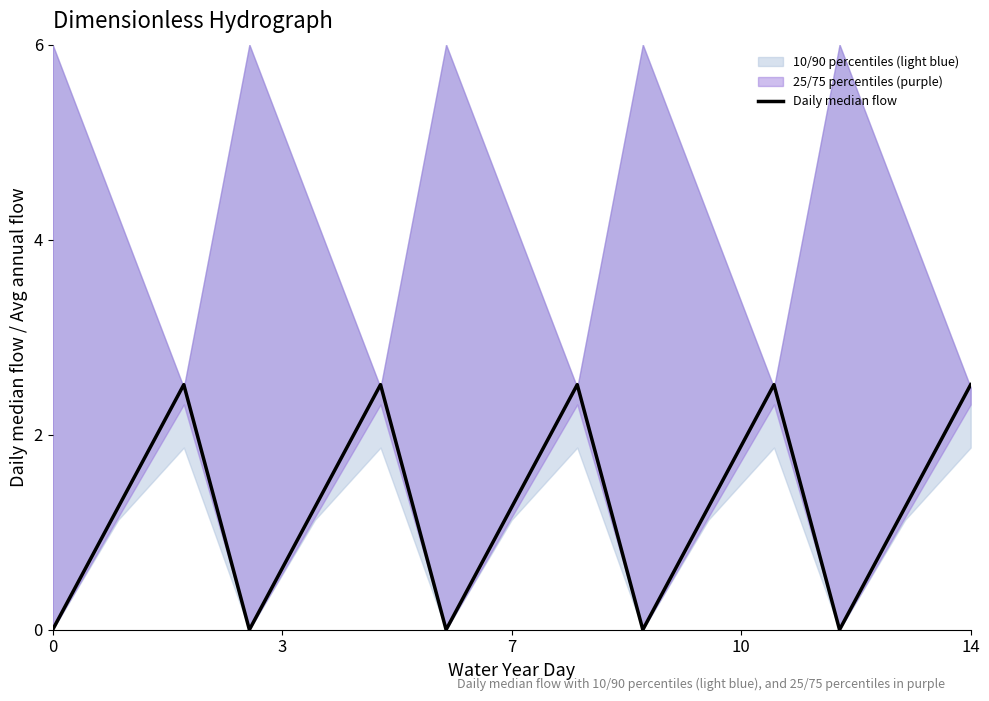

Reading left to right, transcribe all the data shown in this chart.

0.0	1.3	2.5	0.0	1.3	2.5	0.0	1.3	2.5	0.0	1.3	2.5	0.0	1.3	2.5